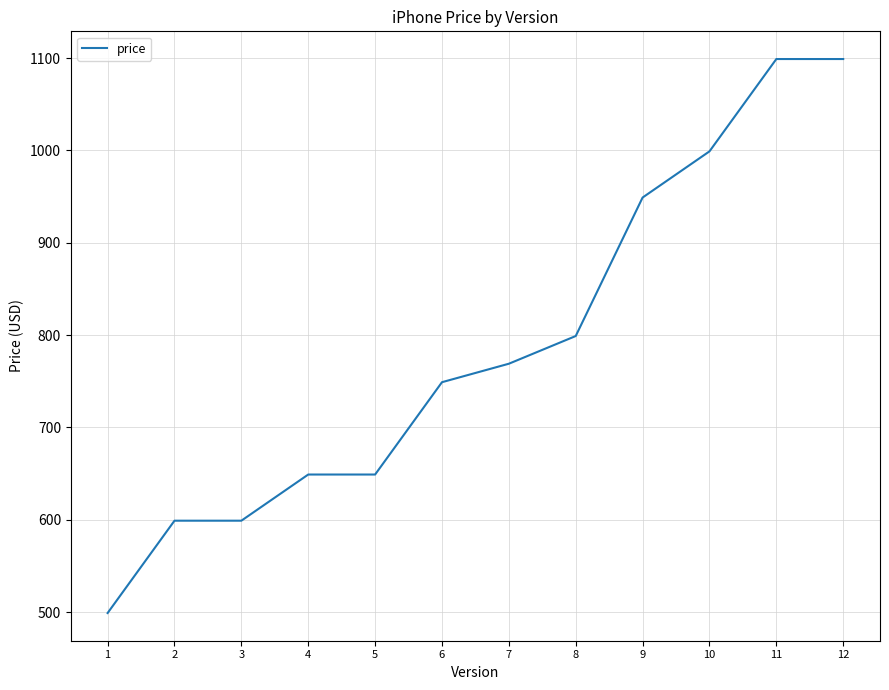

Read the value at 6, to the nearest 50.

750